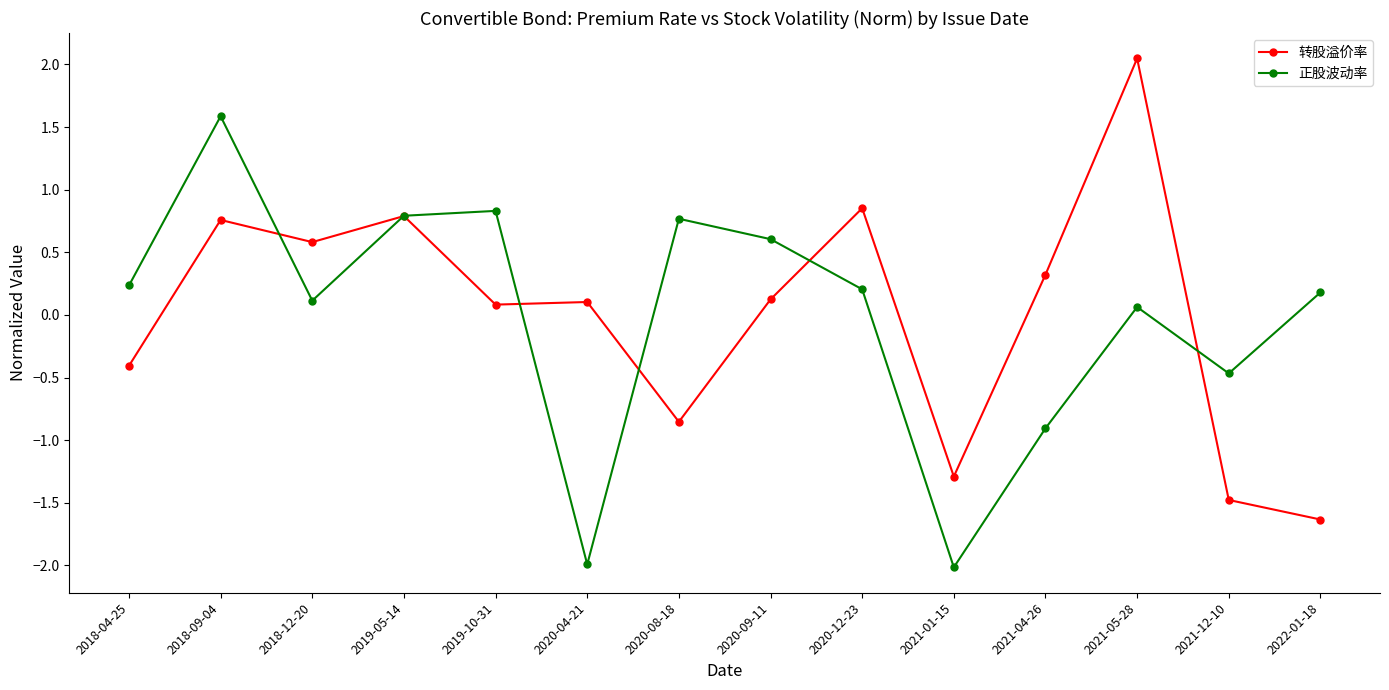

At which label does 转股溢价率 first exceed 0?

2018-09-04